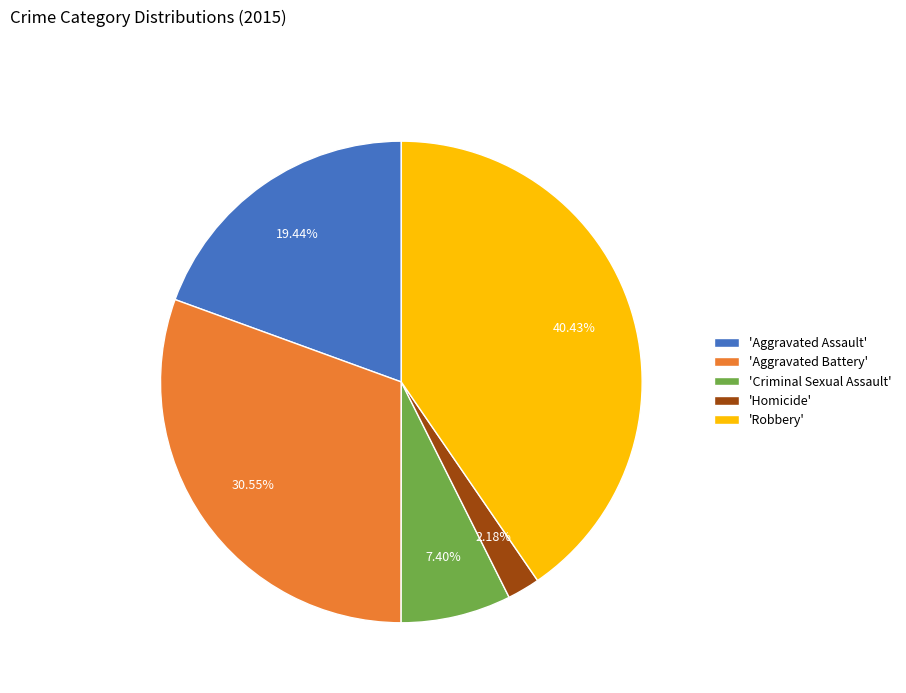

Rank the categories by value from highest to lowest.

'Robbery', 'Aggravated Battery', 'Aggravated Assault', 'Criminal Sexual Assault', 'Homicide'